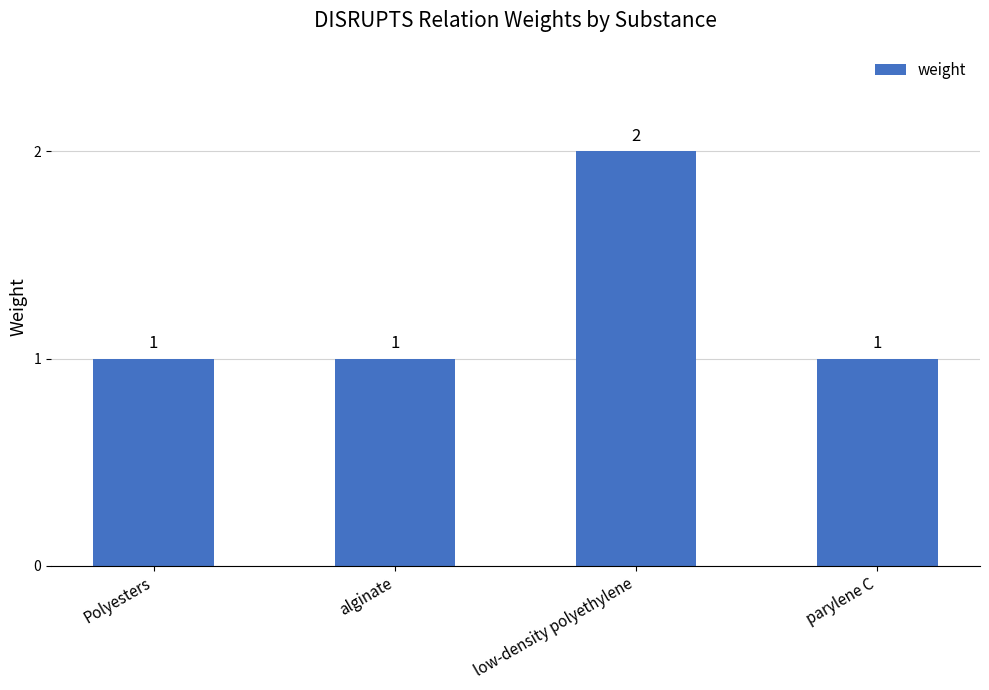

Between alginate and low-density polyethylene, which is larger?

low-density polyethylene